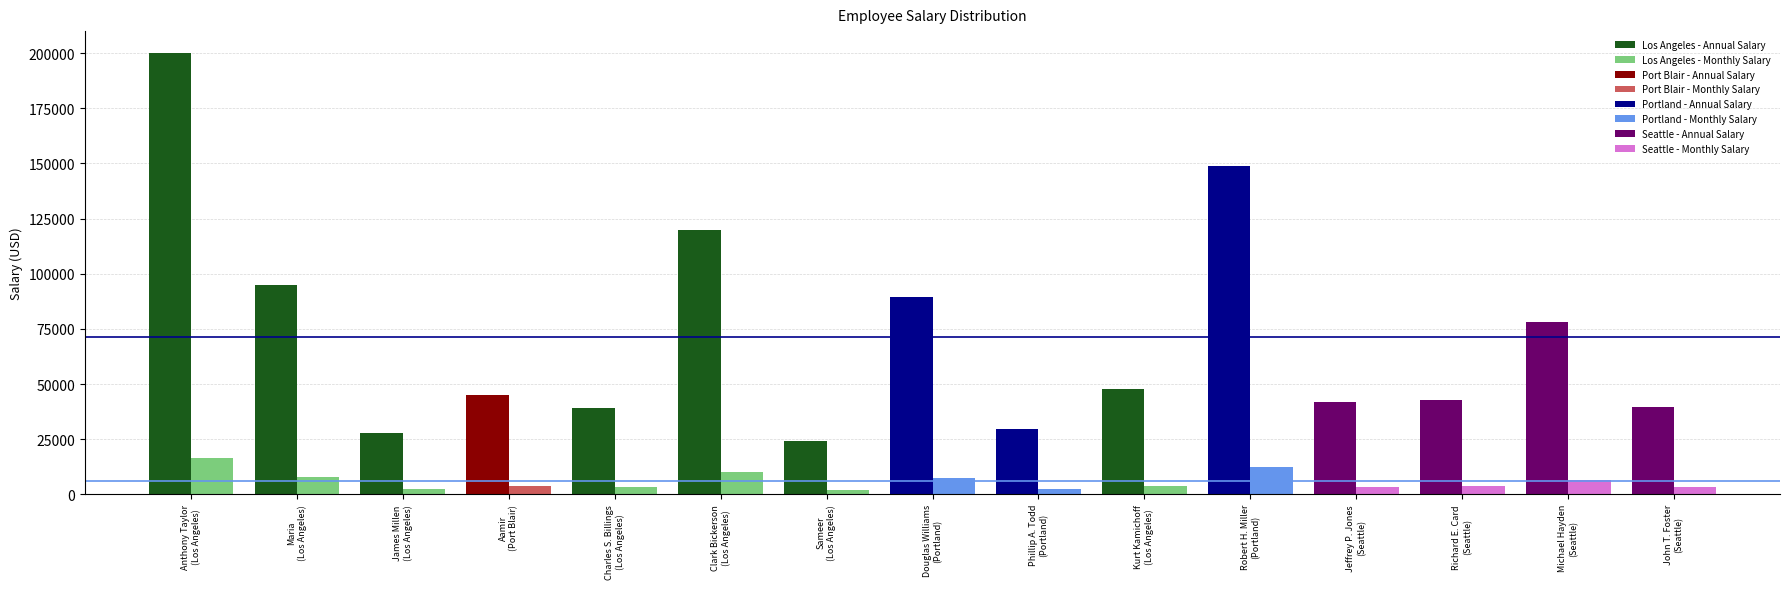

How many groups of bars are there?

15